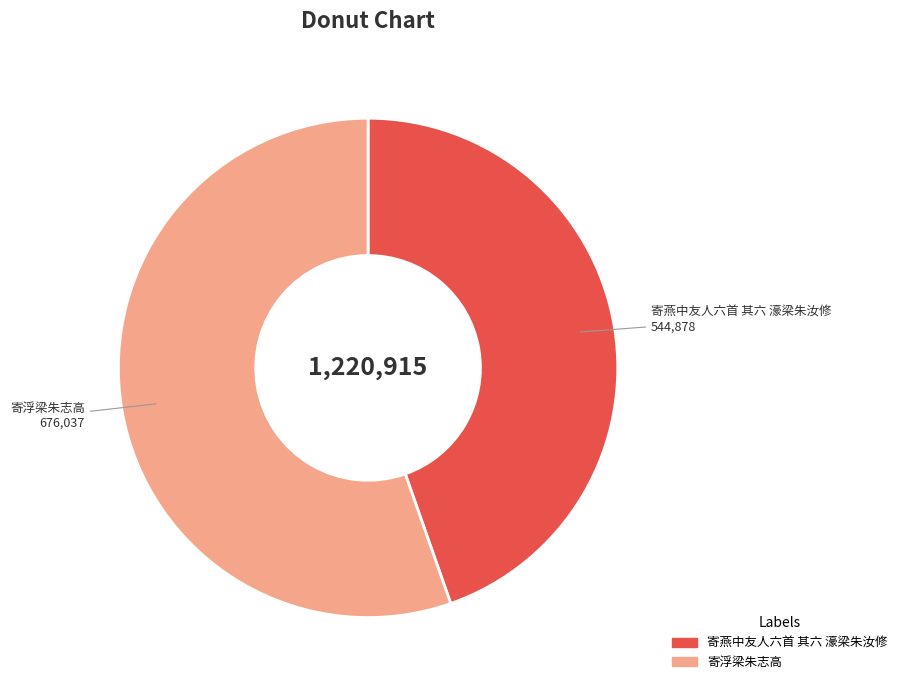

Which has a higher value, 寄燕中友人六首 其六 濠梁朱汝修 or 寄浮梁朱志高?

寄浮梁朱志高